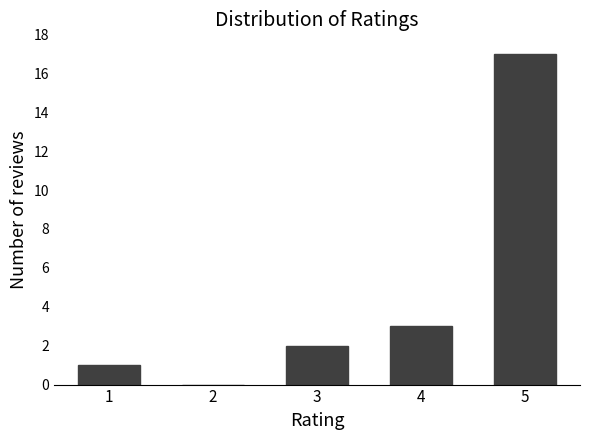

Reading right to left, list all the values displayed in this chart.

5=17	4=3	3=2	2=0	1=1